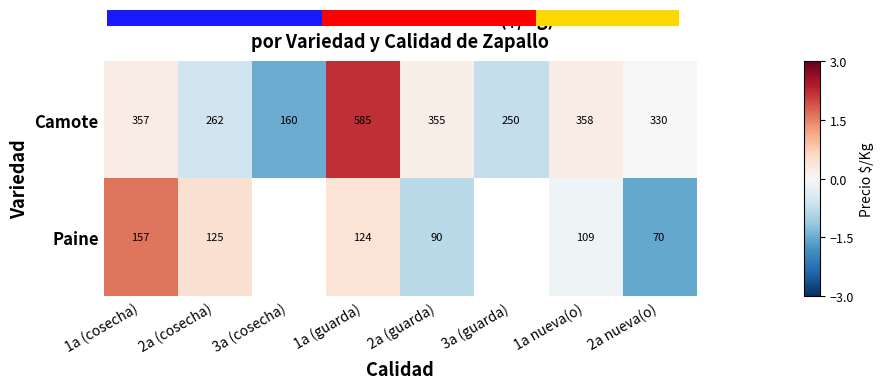

Is the value of Paine at 2a nueva(o) greater than the value of Camote at 2a (cosecha)?

No